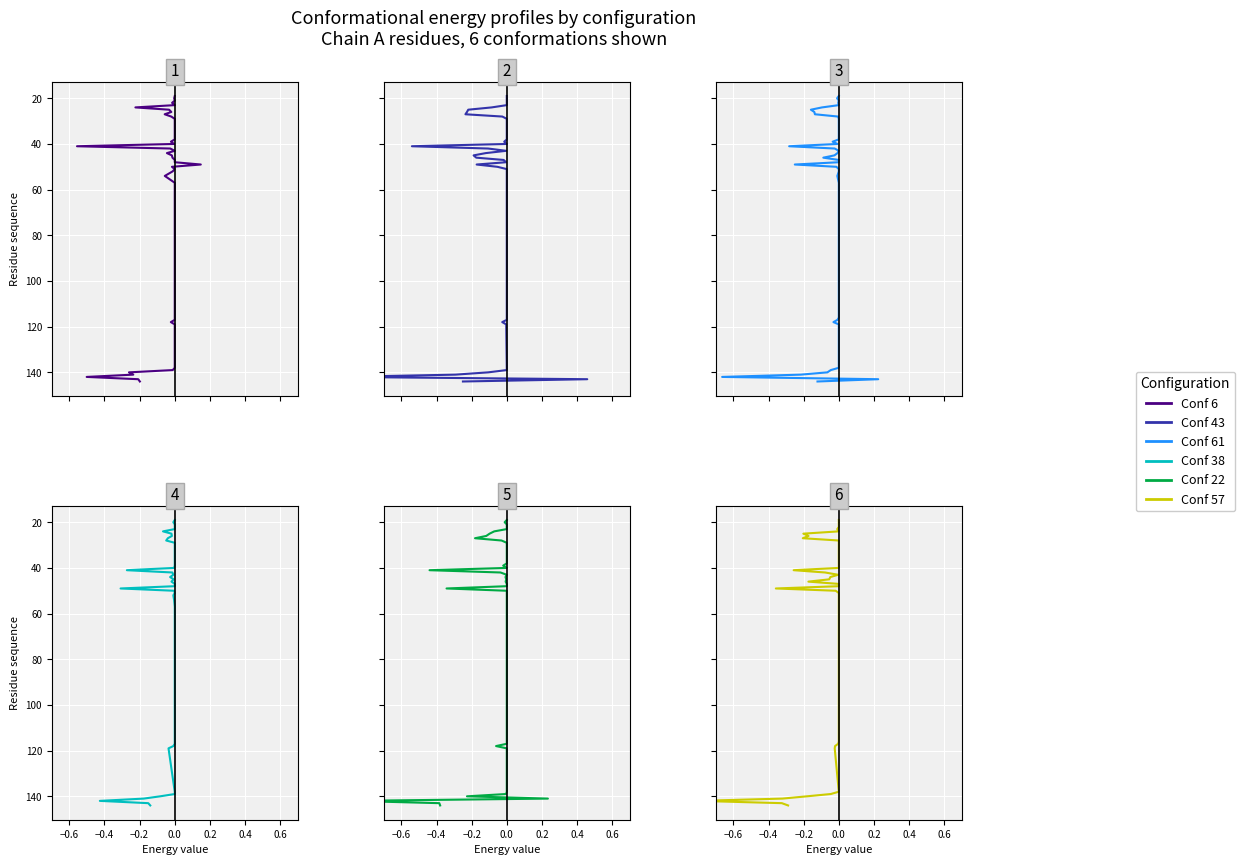

Between 16 and 0.6, which is larger?

16